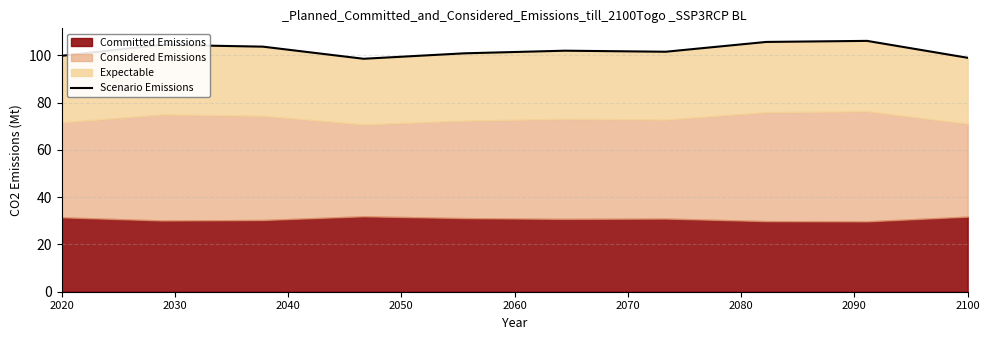

What is the change in value from 2020 to 2060?

+1.1